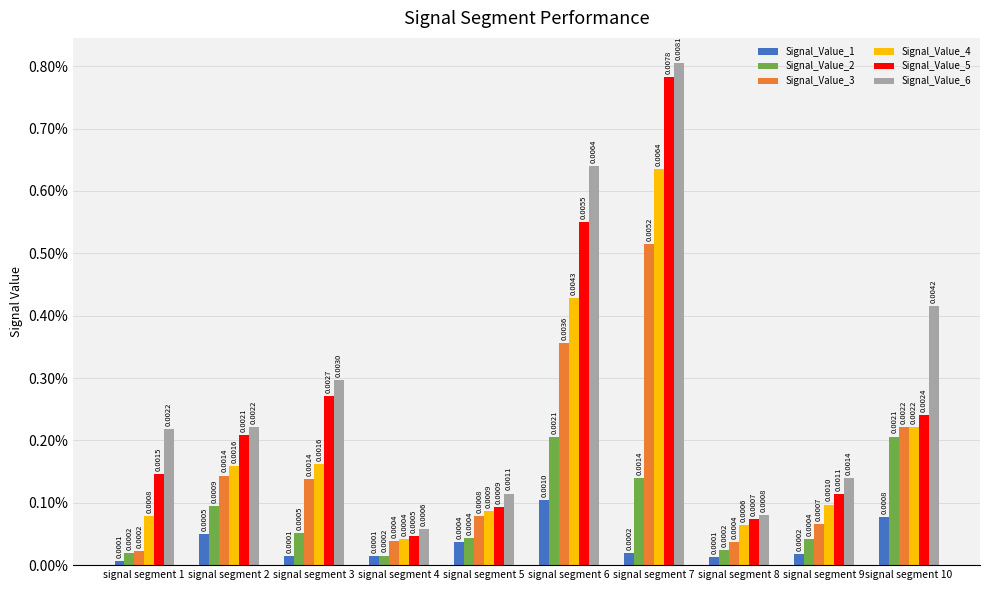

Is it true that Signal_Value_4 equals 0.0 at signal segment 8?

False